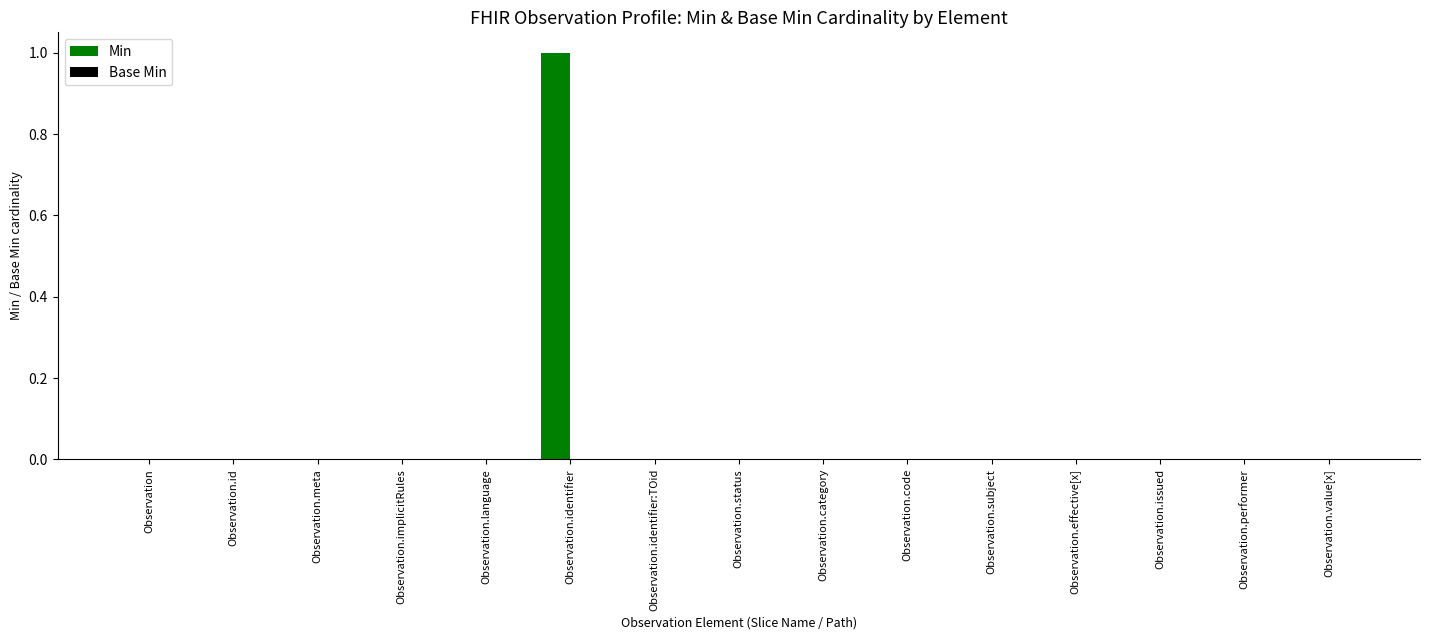

Between Observation.identifier and Observation.id, which is larger?

Observation.identifier